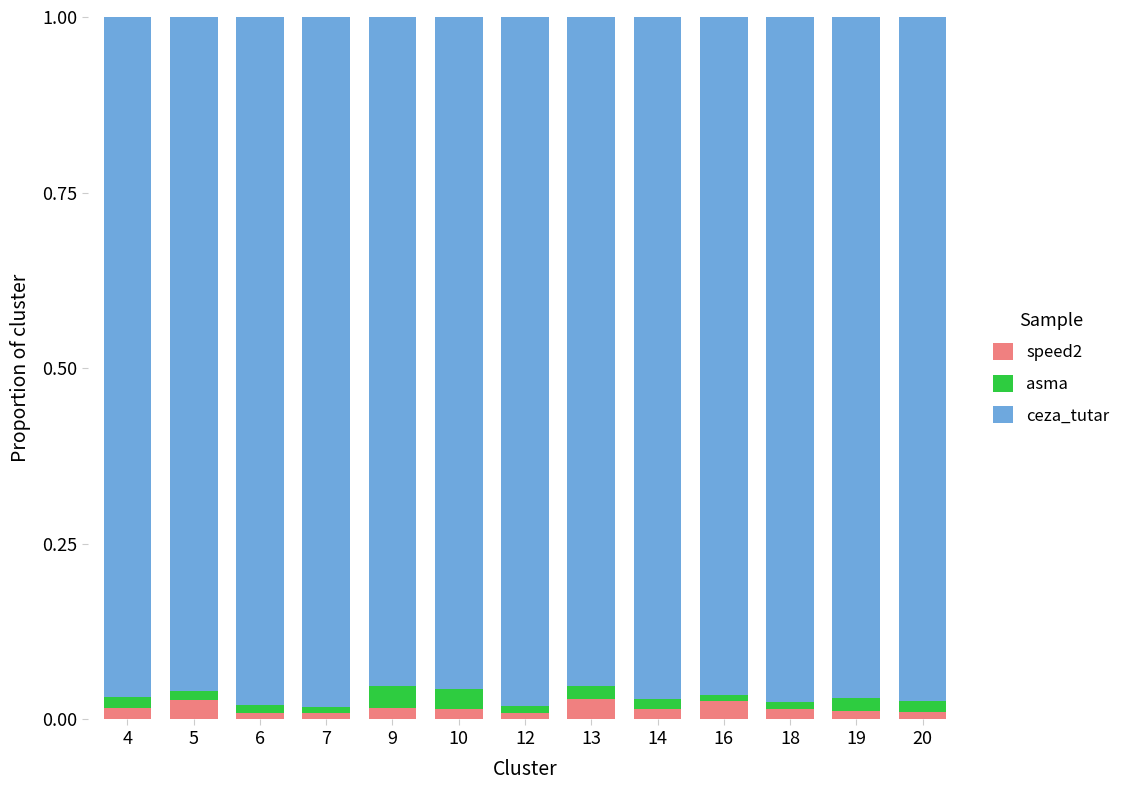

The speed2 series shows 0.0 at 18. True or false?

True